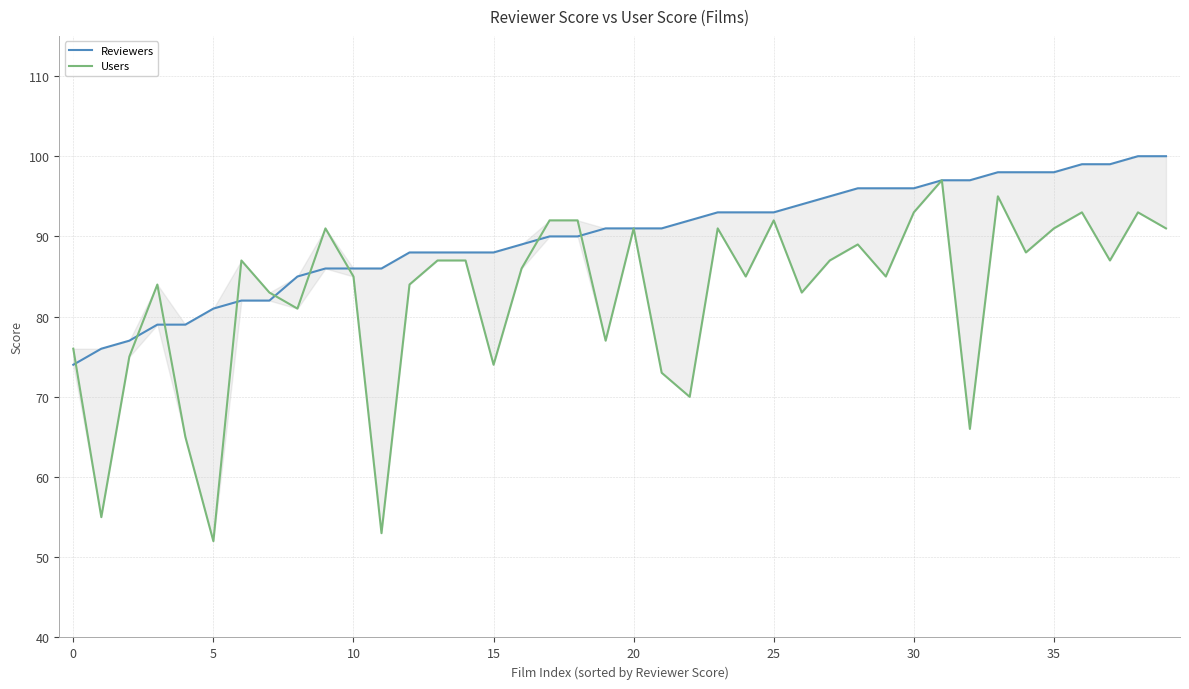

The Users series shows 127 at 15. True or false?

False